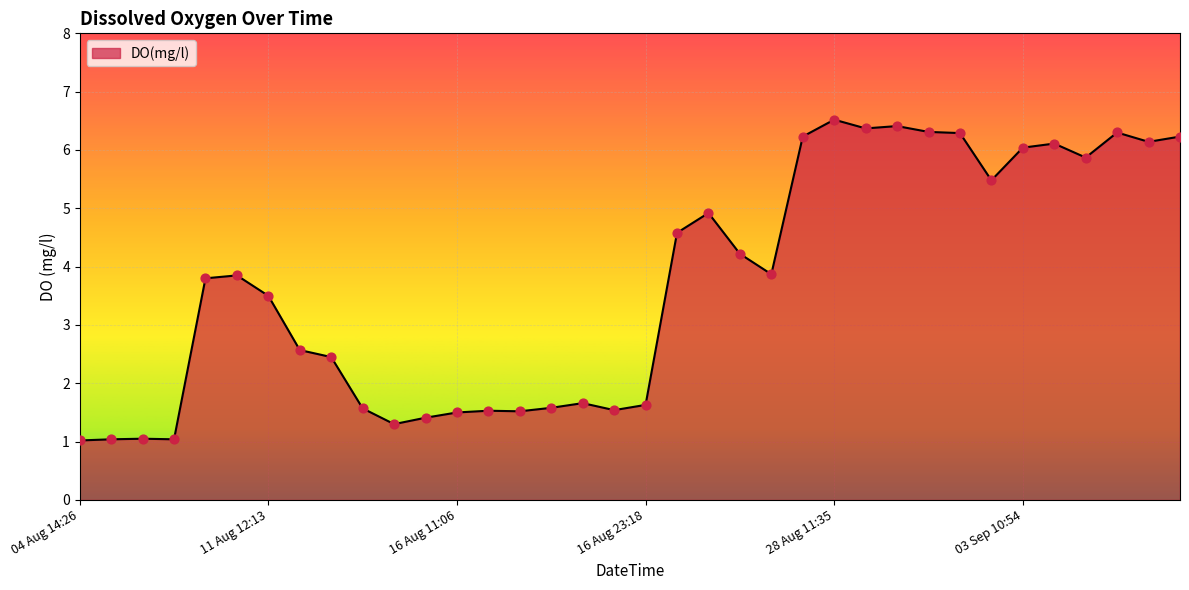

What is the smallest value displayed?

1.0